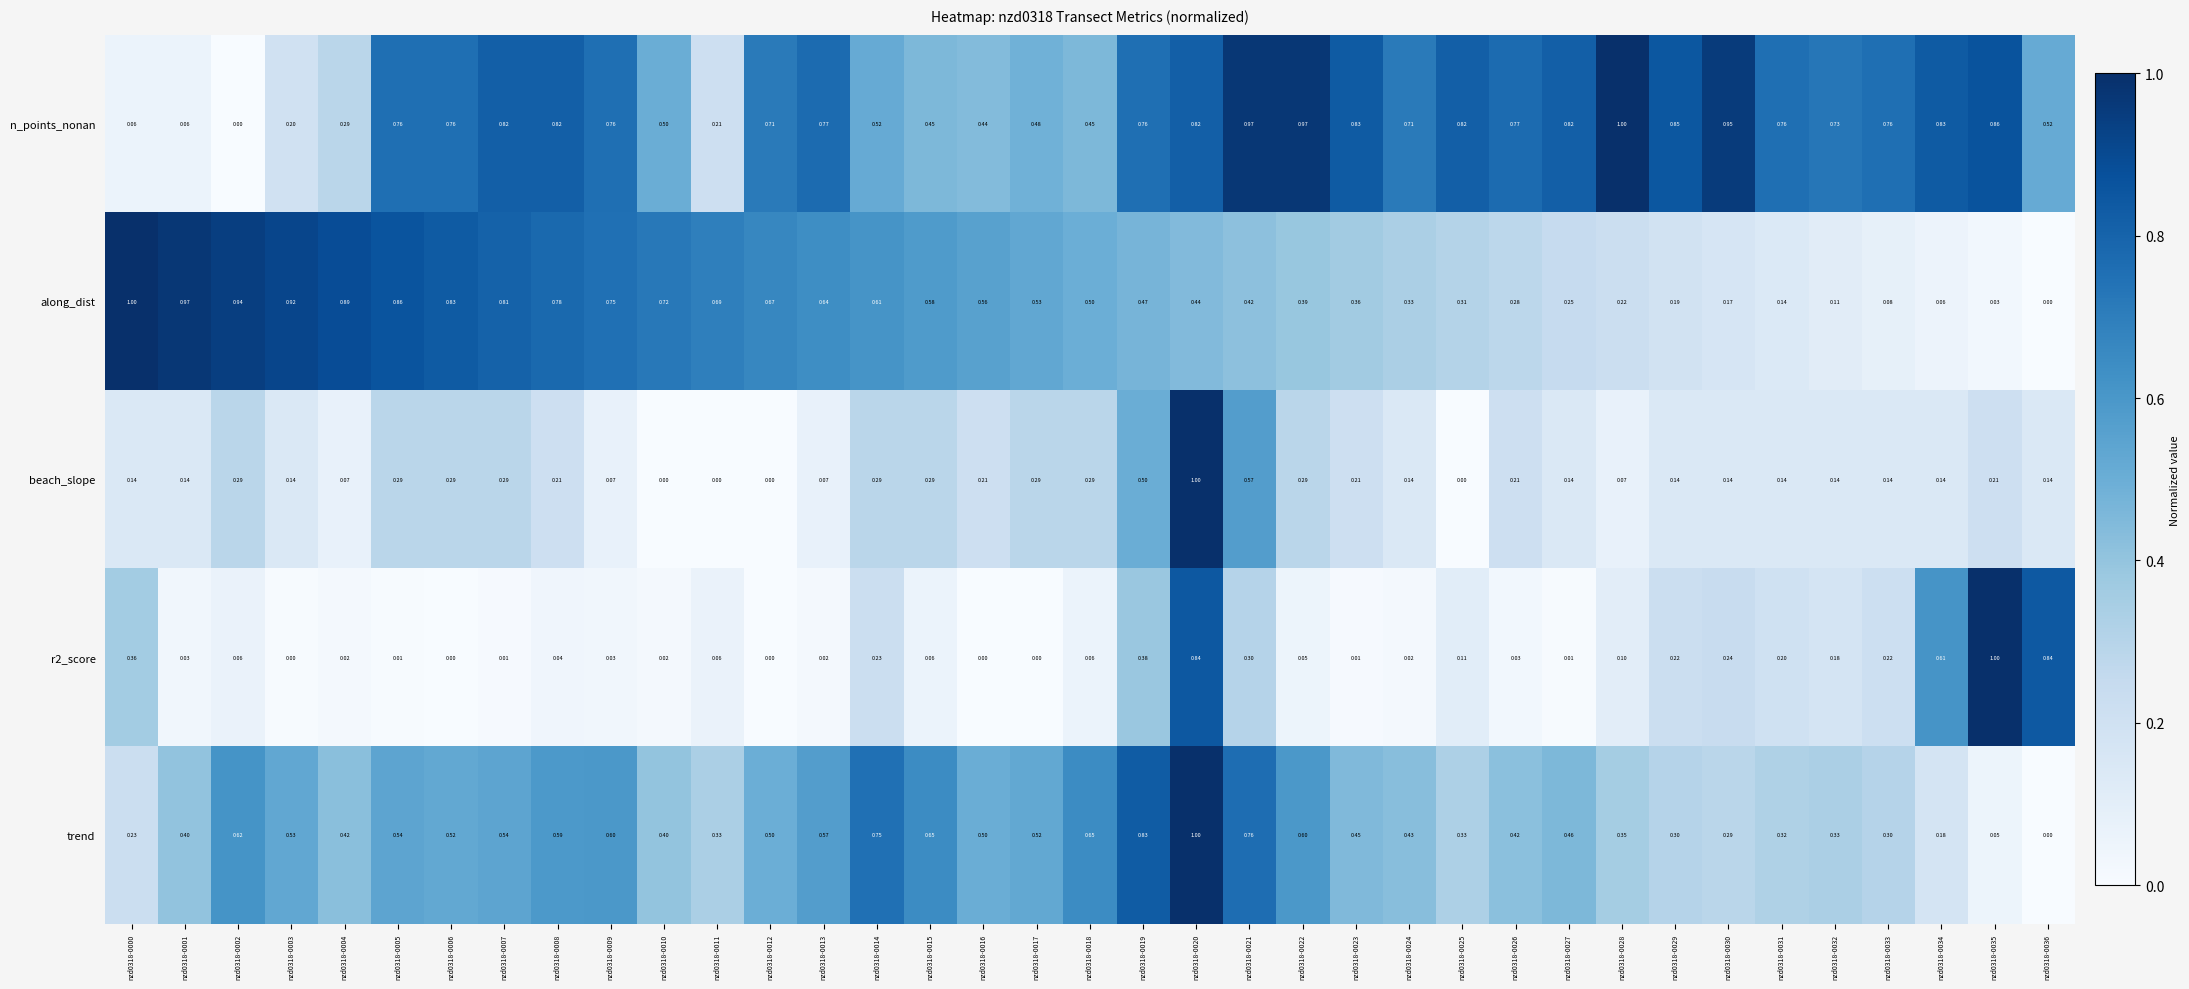

Is the value of along_dist at nzd0318-0021 greater than the value of trend at nzd0318-0014?

No